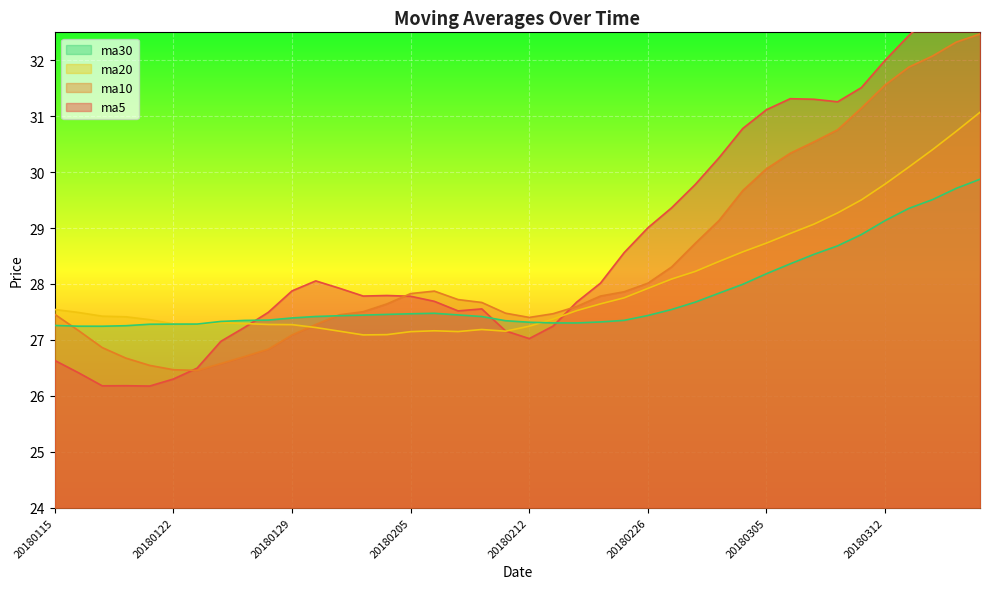

The ma20 series shows 50.5 at 20180313. True or false?

False